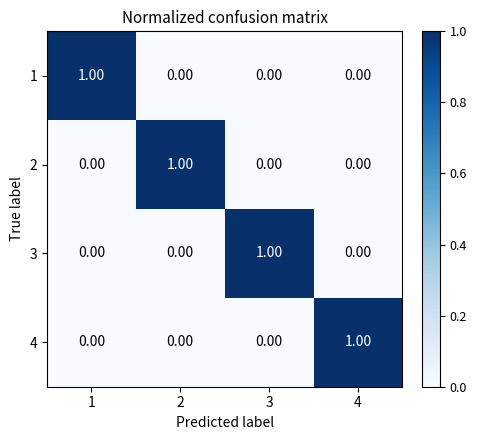

At how many categories does at least one series exceed 0?

4